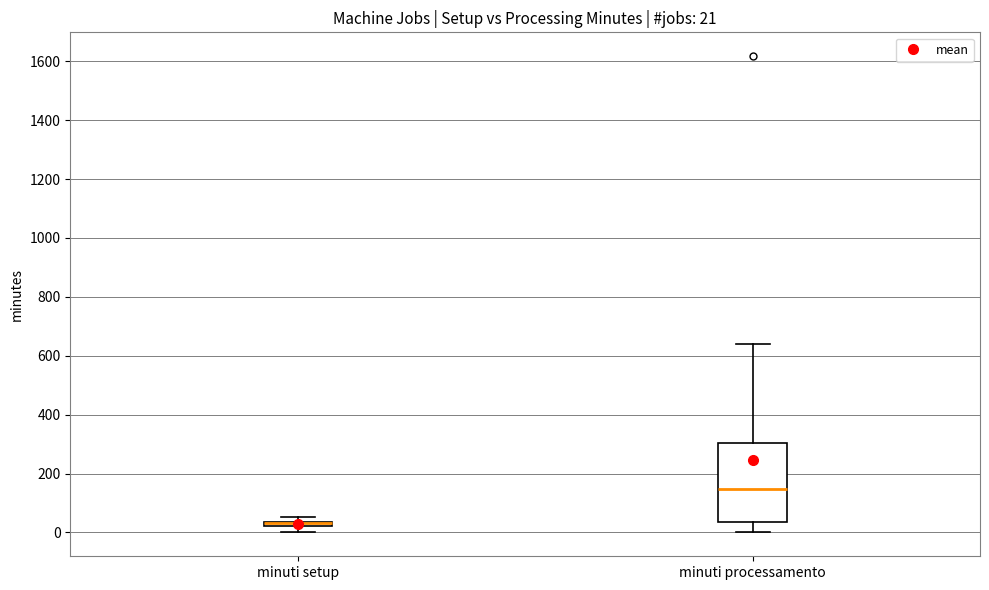

Which box is the tallest, from its lower edge to its upper edge?

minuti processamento